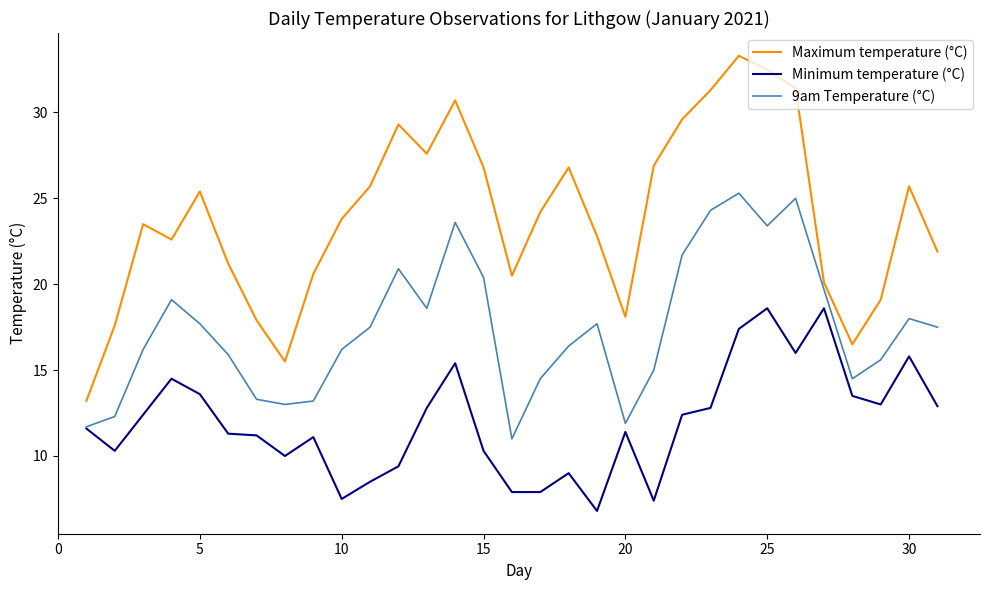

What is the lowest value of the Minimum temperature (°C) series?

6.8